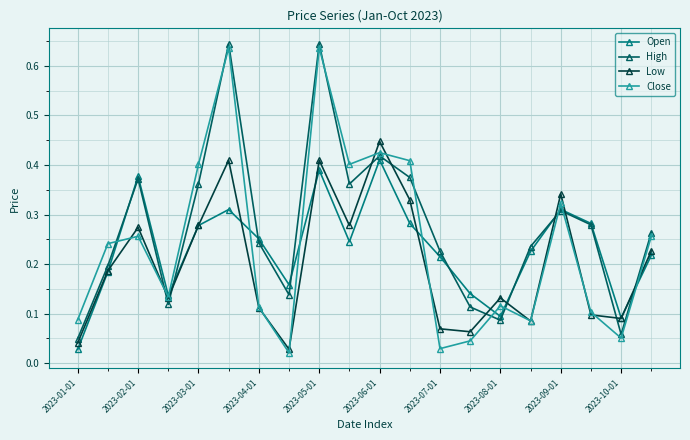

Does the chart have visible grid lines?

Yes